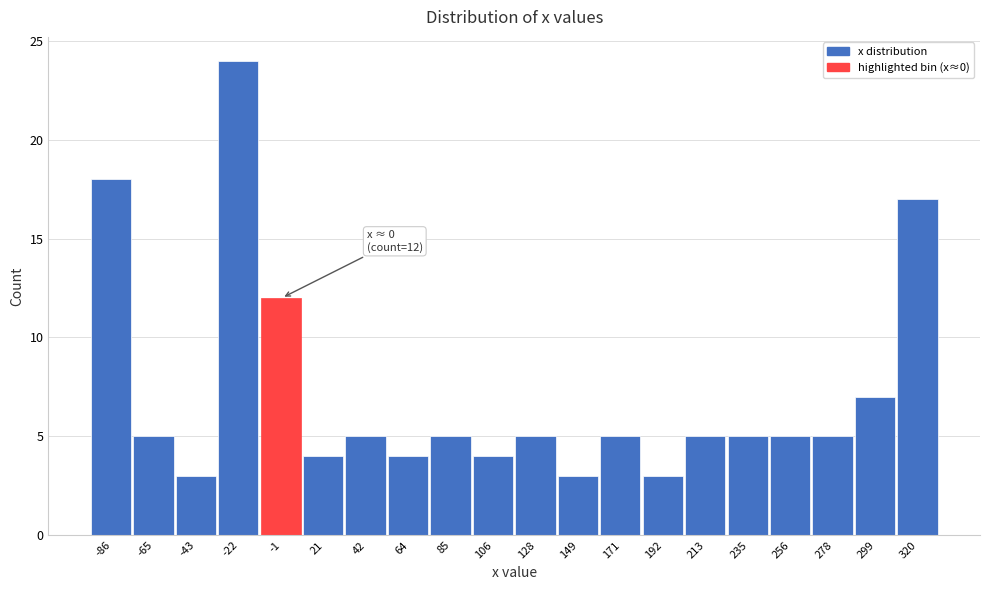

Reading left to right, extract all data points from this chart.

18	5	3	24	12	4	5	4	5	4	5	3	5	3	5	5	5	5	7	17